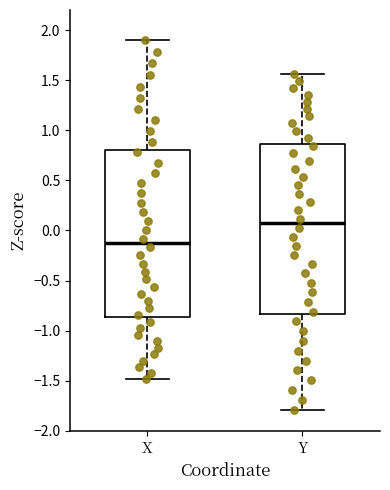

Where is the upper edge of the box for Y on the y-axis? The values are not printed on the chart, so give them approximately, as read against the axis.

0.85